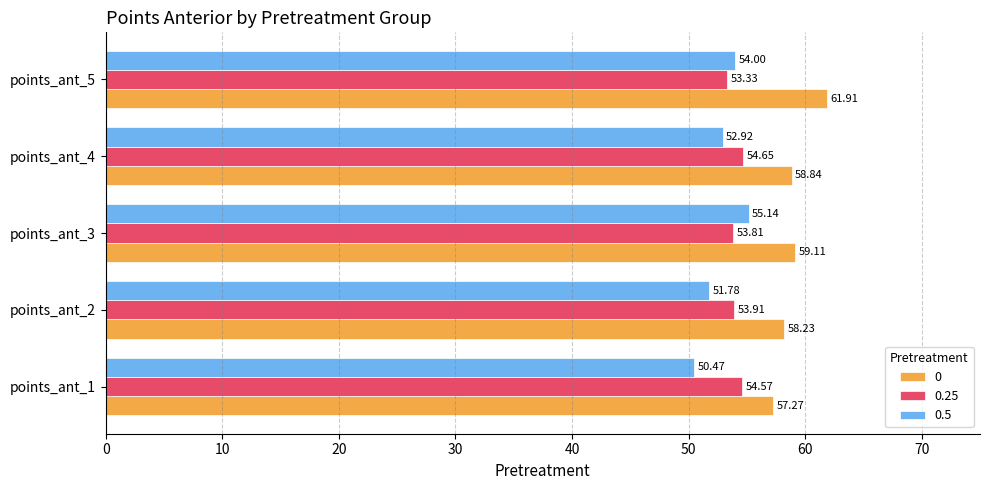

What is the difference between the 0.5 values at points_ant_2 and points_ant_4?

1.1